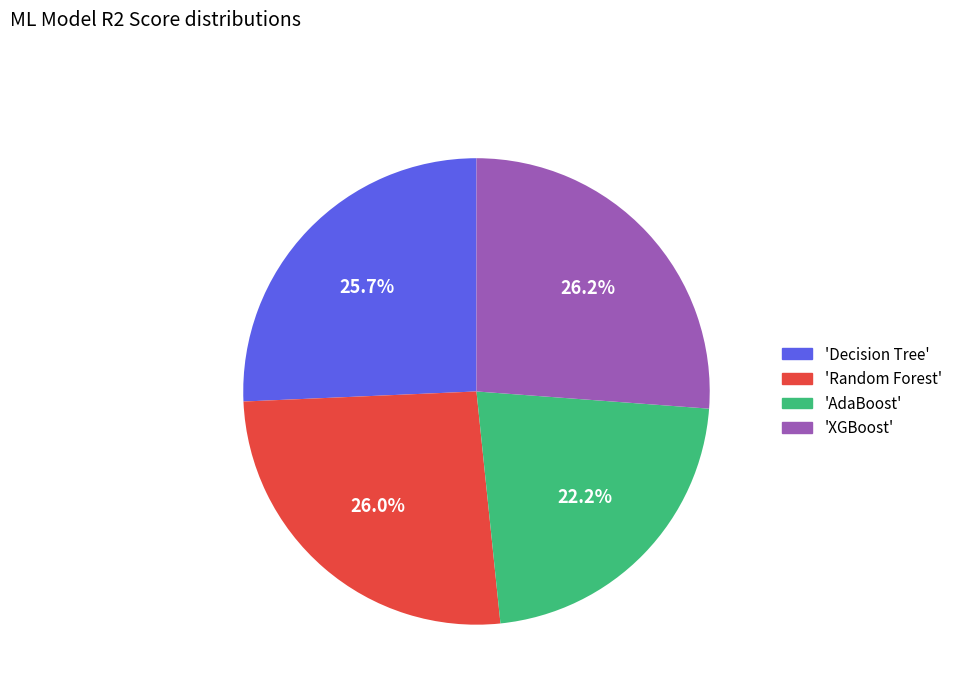

Is there a majority slice in this chart?

No